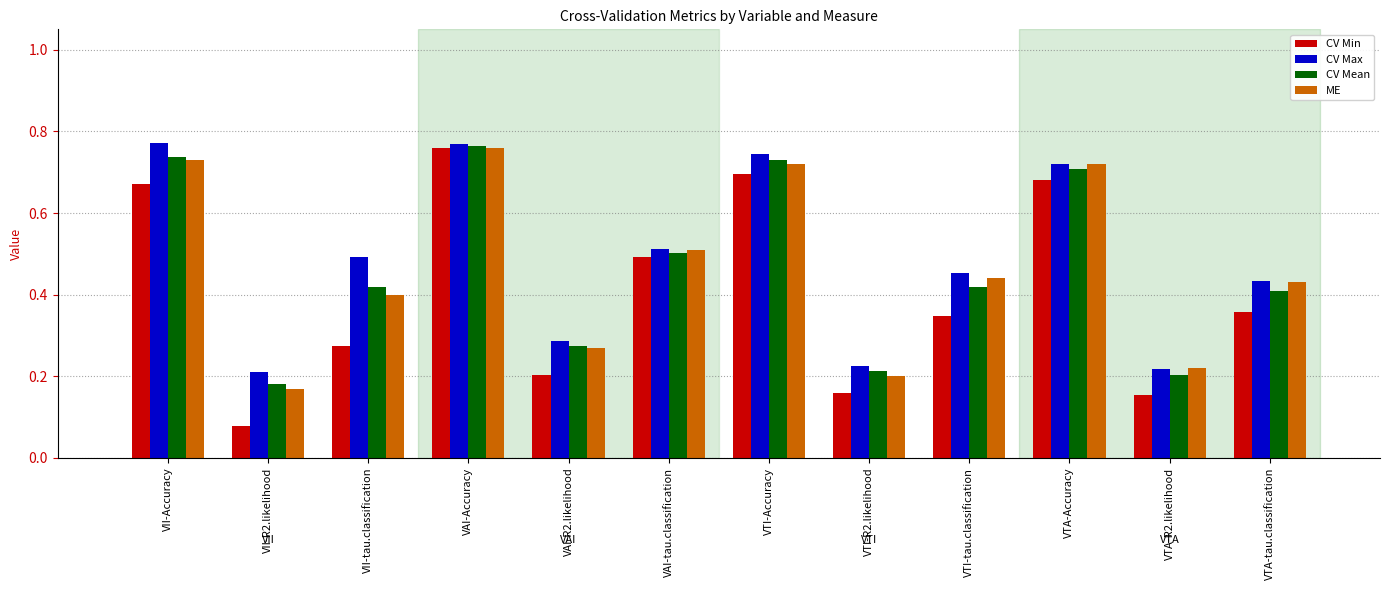

At VII-tau.classification, list the series in order from largest to smallest.

CV Max, CV Mean, ME, CV Min